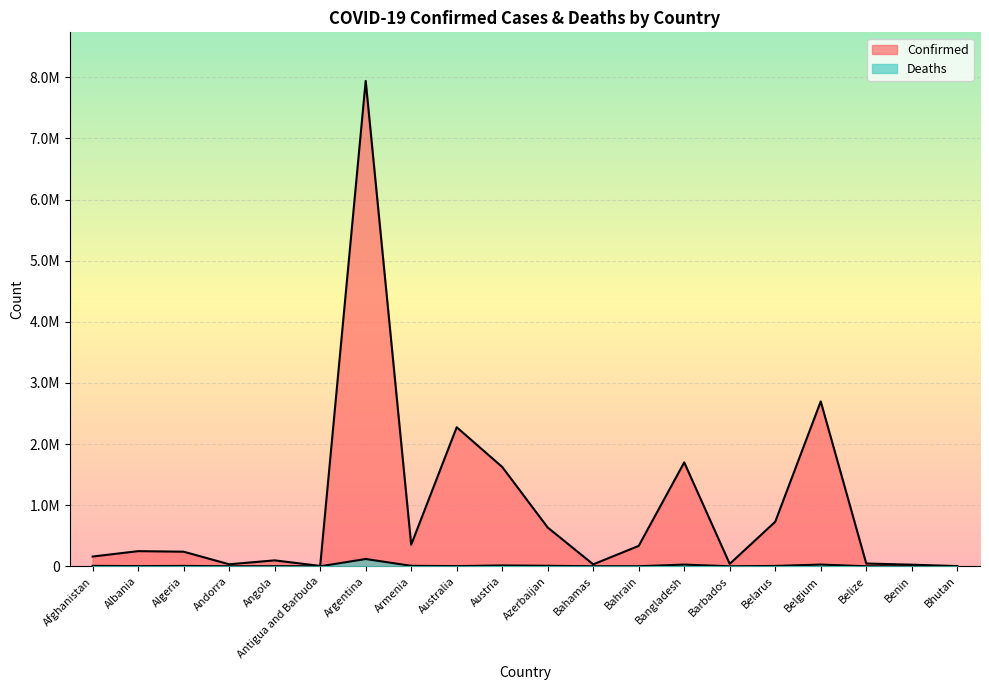

At which label does Confirmed first exceed 248070?

Argentina